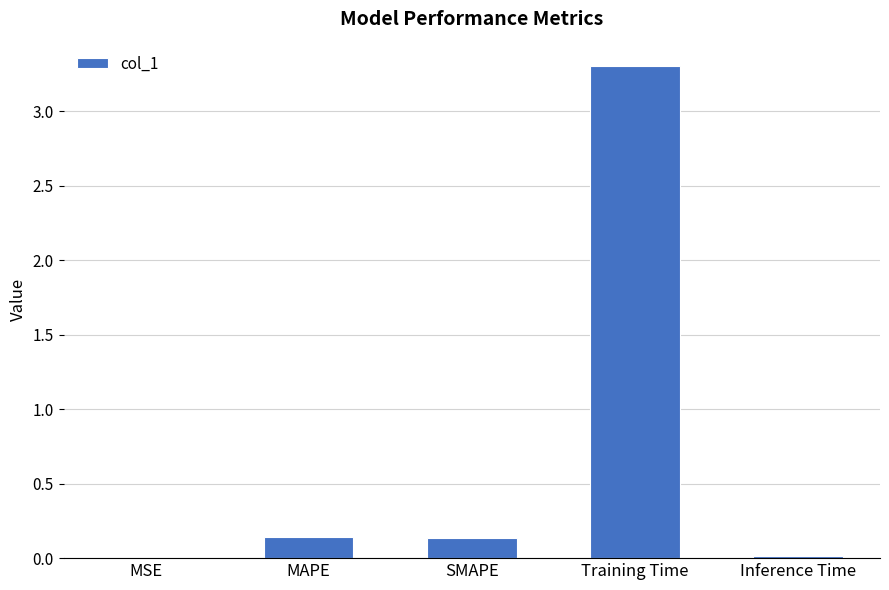

Which label corresponds to the largest value in the chart?

Training Time